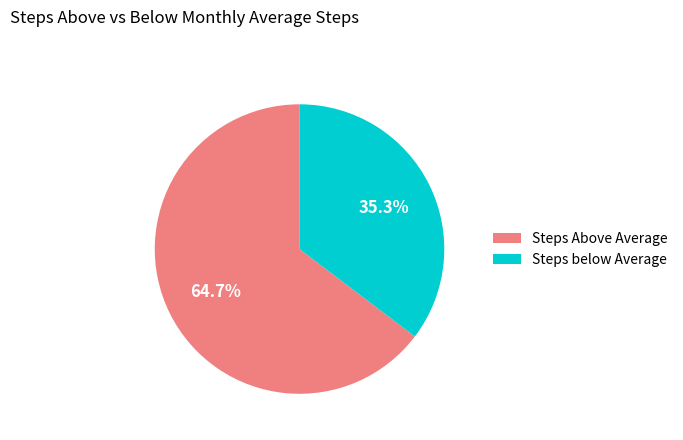

Does any single category account for the majority?

Yes